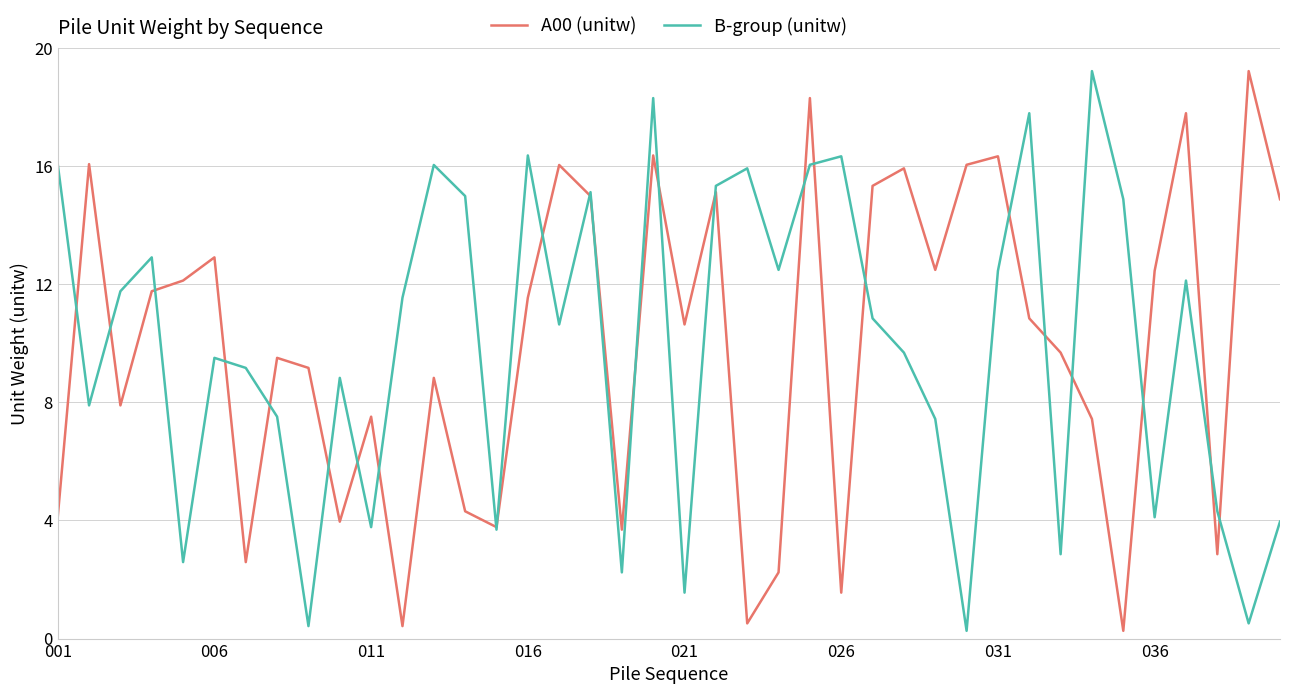

What is the highest value of the A00 (unitw) series?

19.2